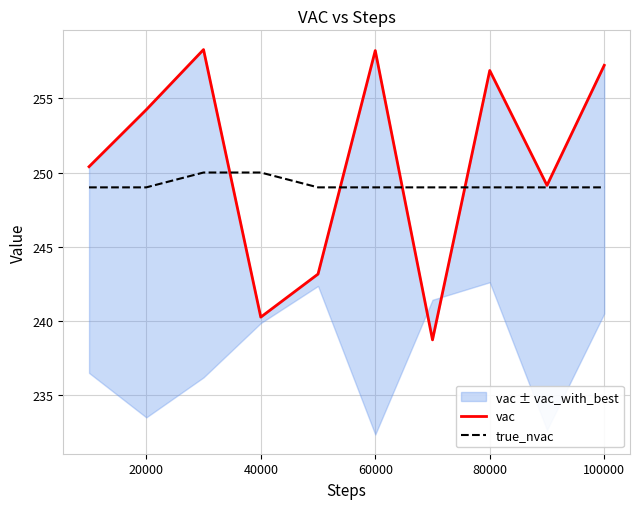

True or false: true_nvac has a value of 149 at 80000.

False